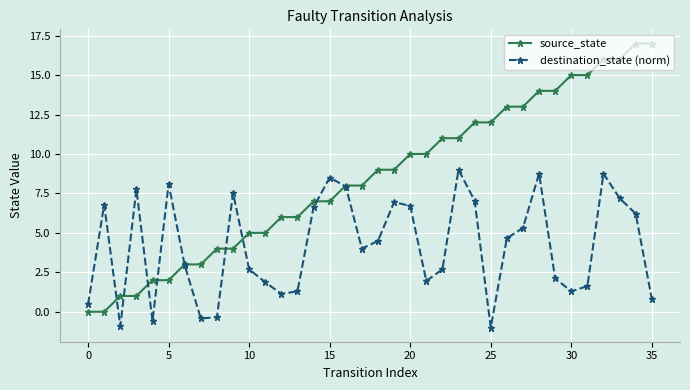

What is the sum of all source_state values?

306.0